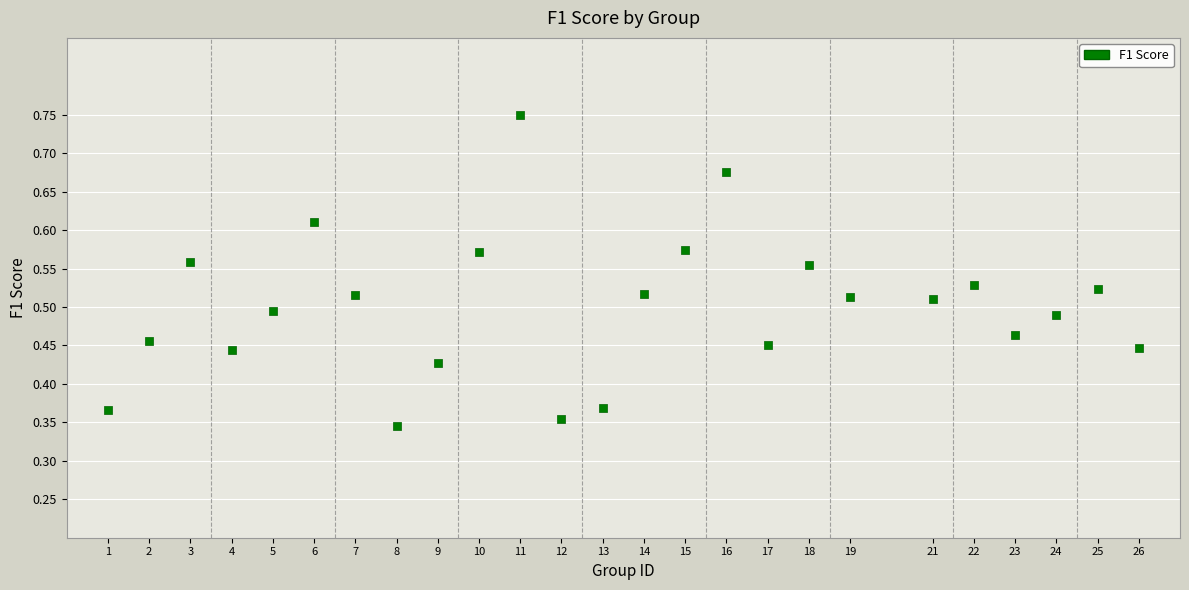

What is the range of X values (max minus min)?

25.0